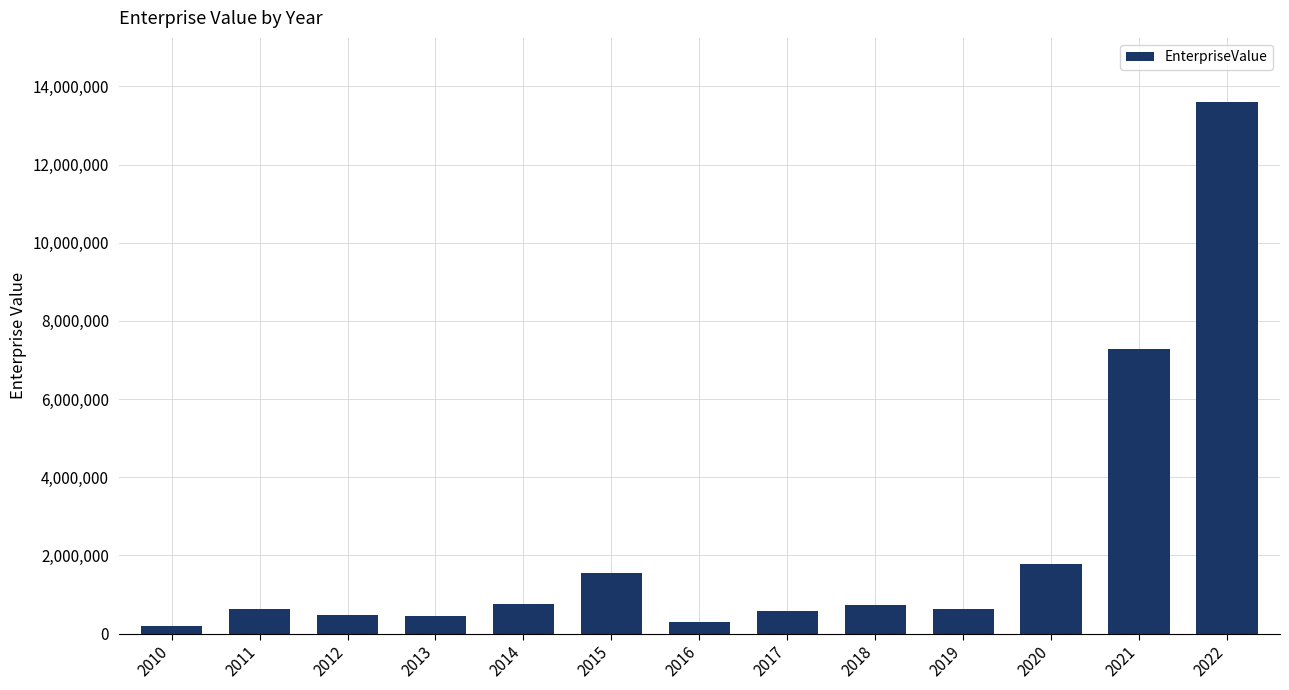

Read the value at 2020.

1776842.2